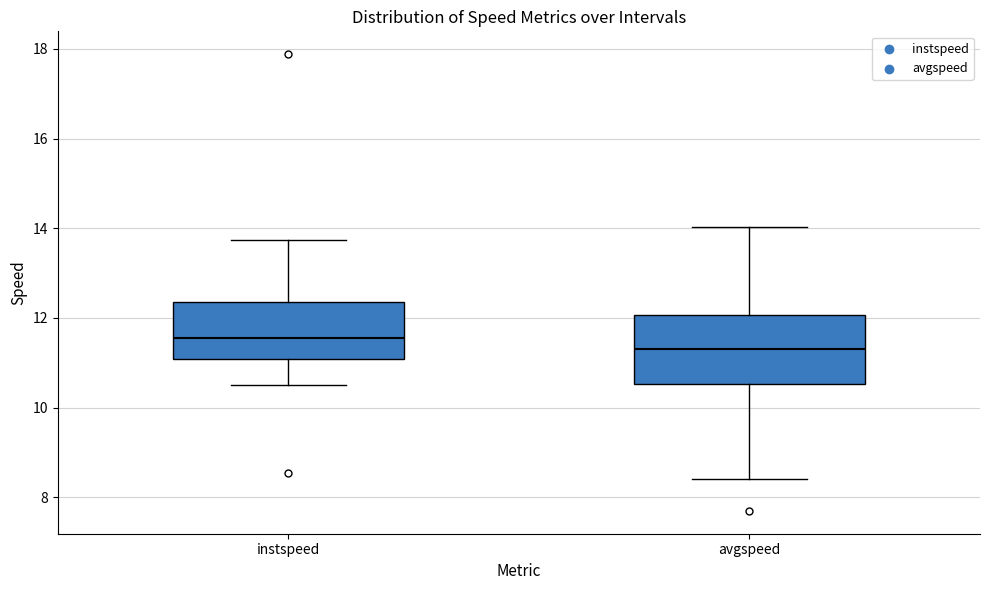

Where is the upper edge of the box for instspeed on the y-axis? The values are not printed on the chart, so give them approximately, as read against the axis.

12.4